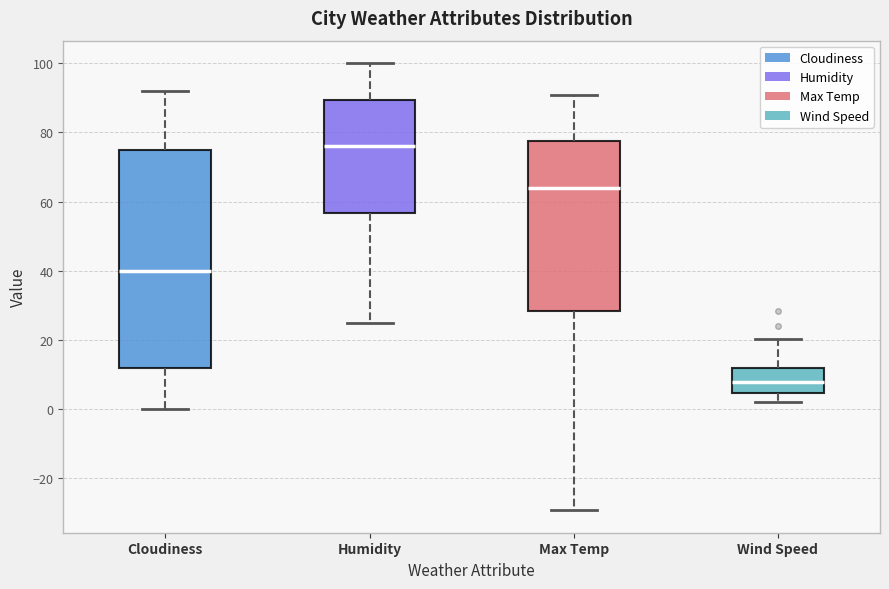

Reading left to right, transcribe this box plot: for each box, give where its median line is, the range the box spans, and where its two whiskers end, as read against the y-axis. The values are not printed on the chart, so give them approximately, as read against the axis.

Cloudiness: median 40, box 12 to 76, whiskers 0 to 92
Humidity: median 76, box 56 to 90, whiskers 26 to 100
Max Temp: median 64, box 28 to 78, whiskers -30 to 90
Wind Speed: median 8, box 4 to 12, whiskers 2 to 20